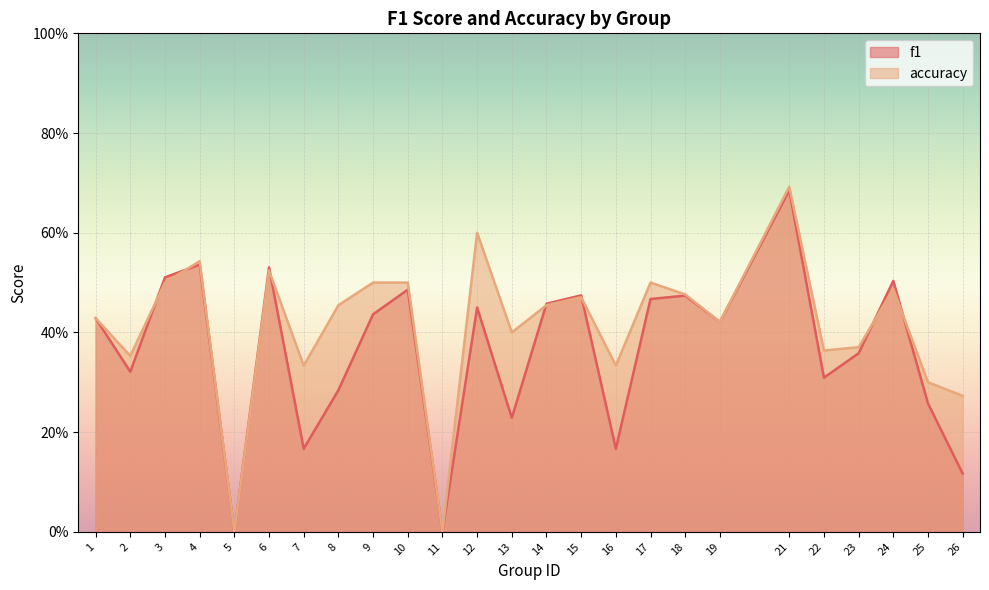

True or false: f1 has more than 1 interior local peaks.

True